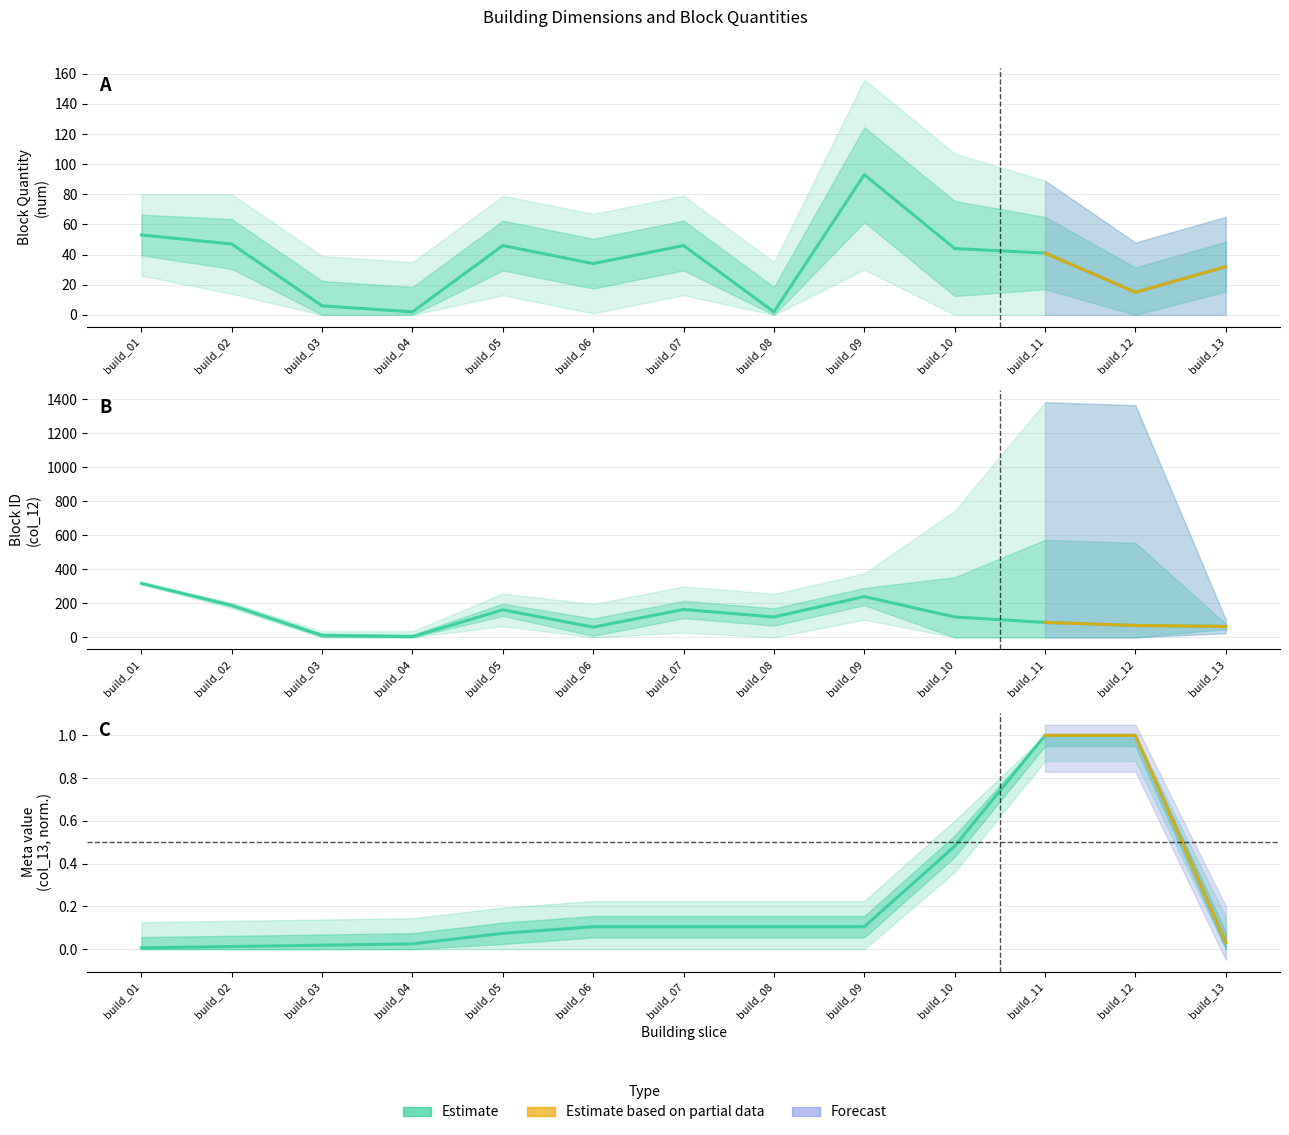

What is the difference between the col_12 values at build_01 and build_10?

198.0